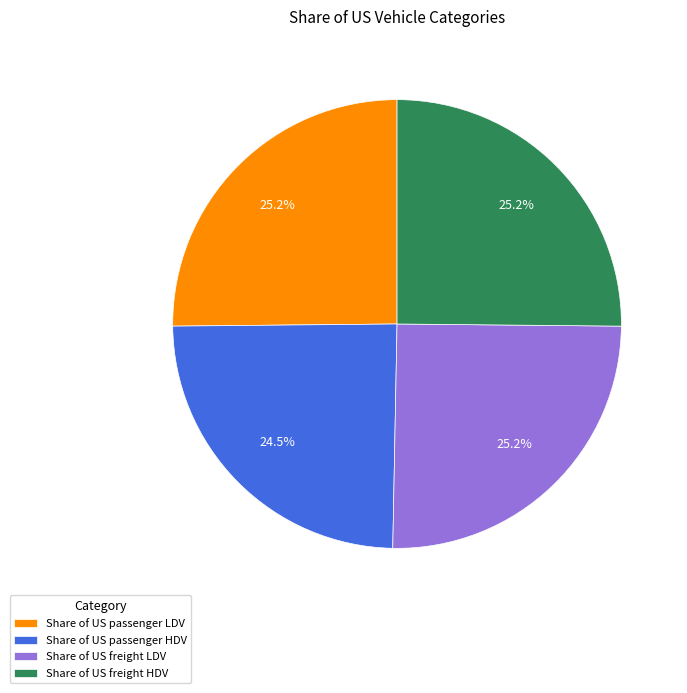

True or false: Share of US freight LDV accounts for 25% of the total.

True